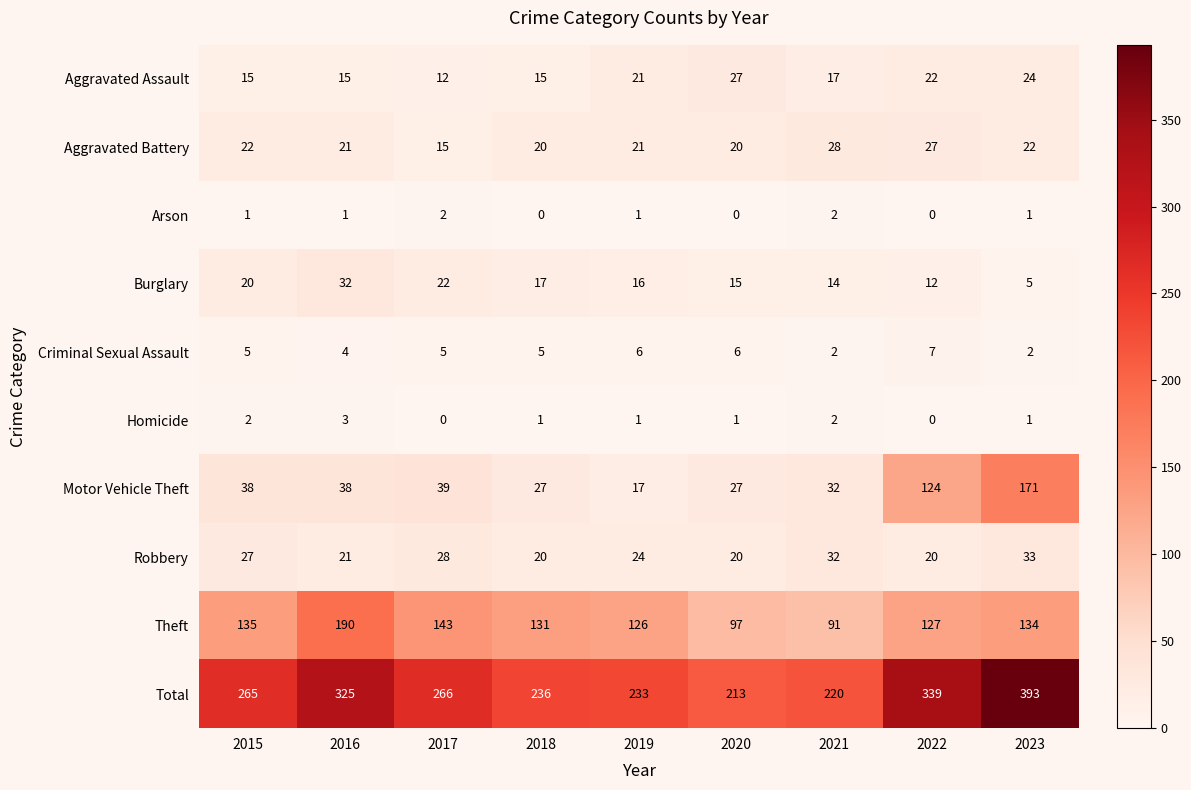

Which series changed the most between 2018 and 2021?

Theft